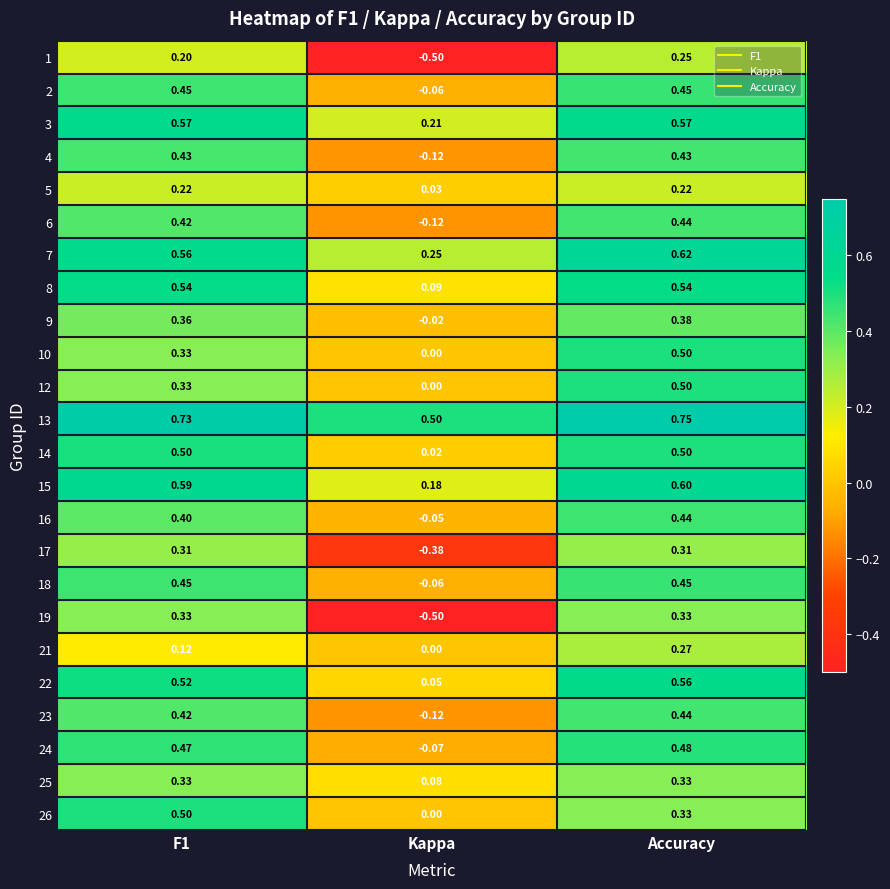

What is the difference between the highest and lowest values at F1?

0.6